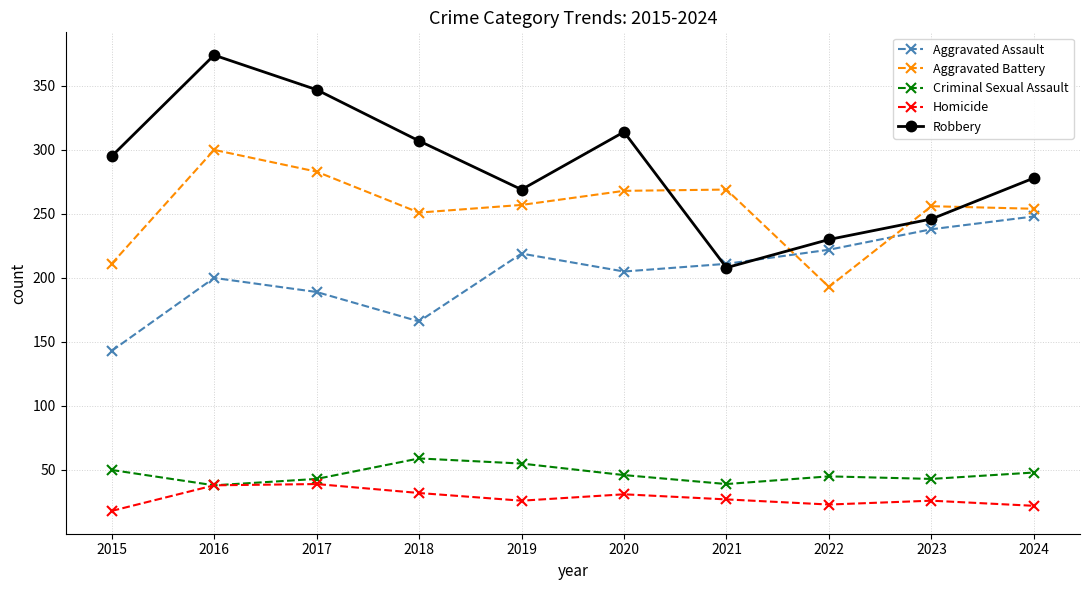

At which category is the sum across all series the highest?

2016